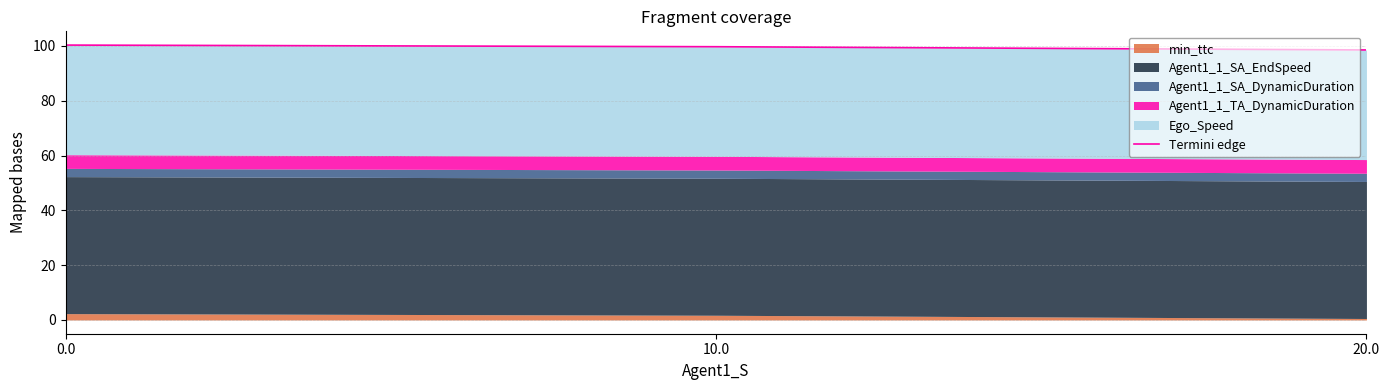

What is the ratio of the value at 0.0 to the value at 10.0?

1.0